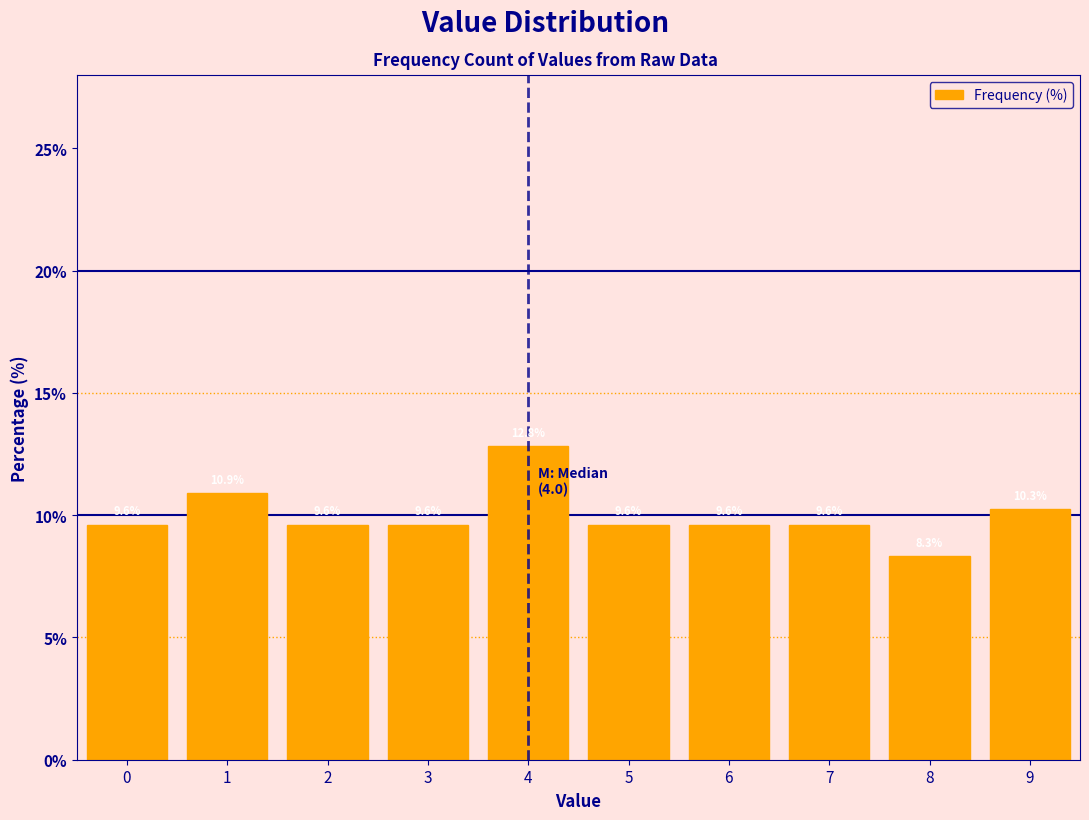

How tall is the bar that spans 3.5 to 4.5 on the x-axis?

12.8